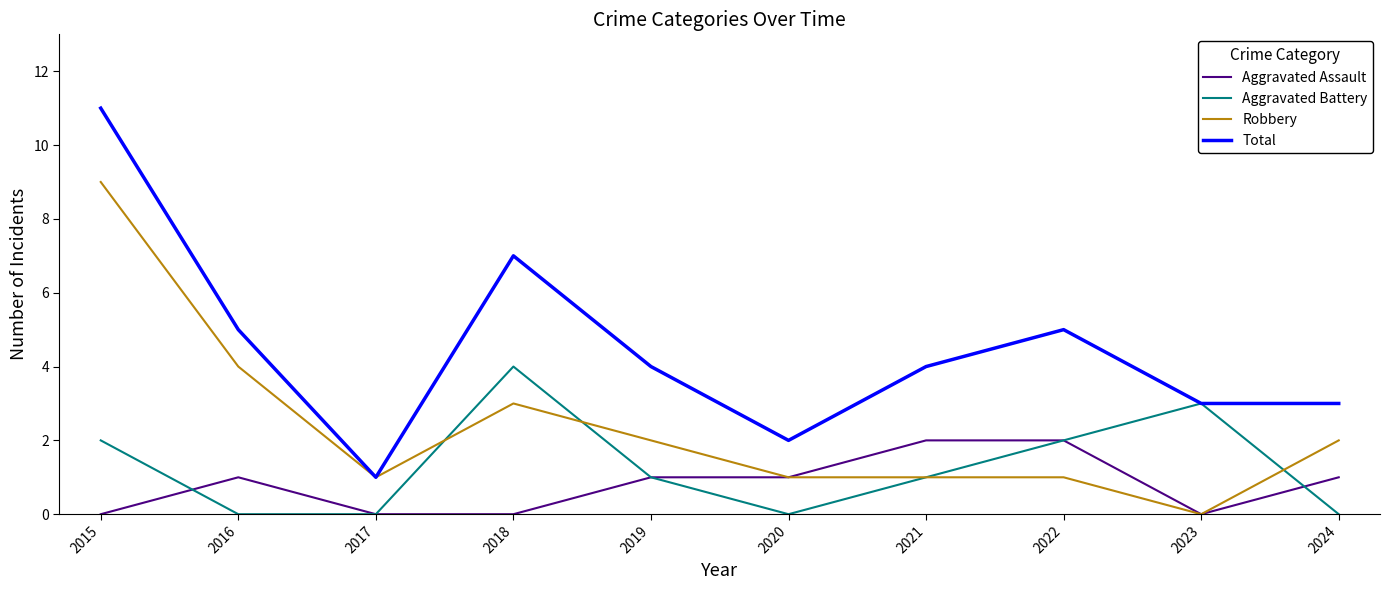

Which series has the widest spread of values?

Total